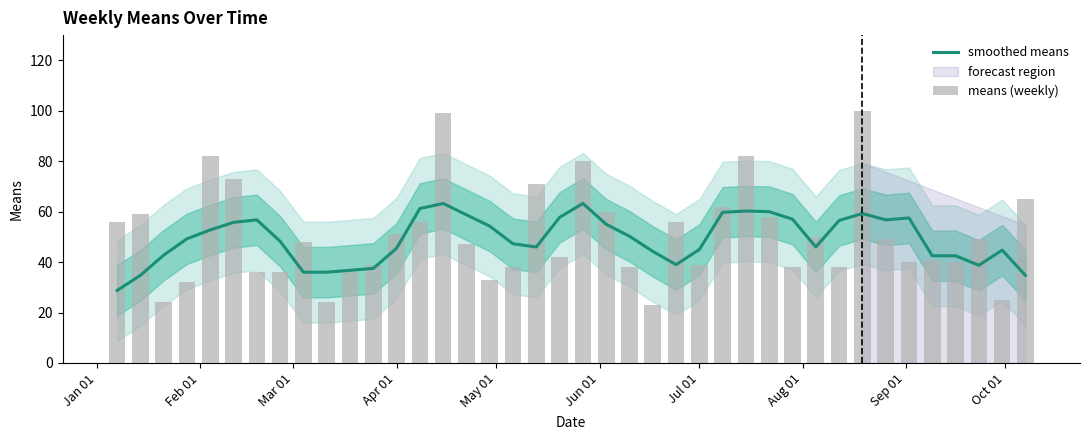

What is the difference between the maximum and minimum values in the smoothed means series?

34.5